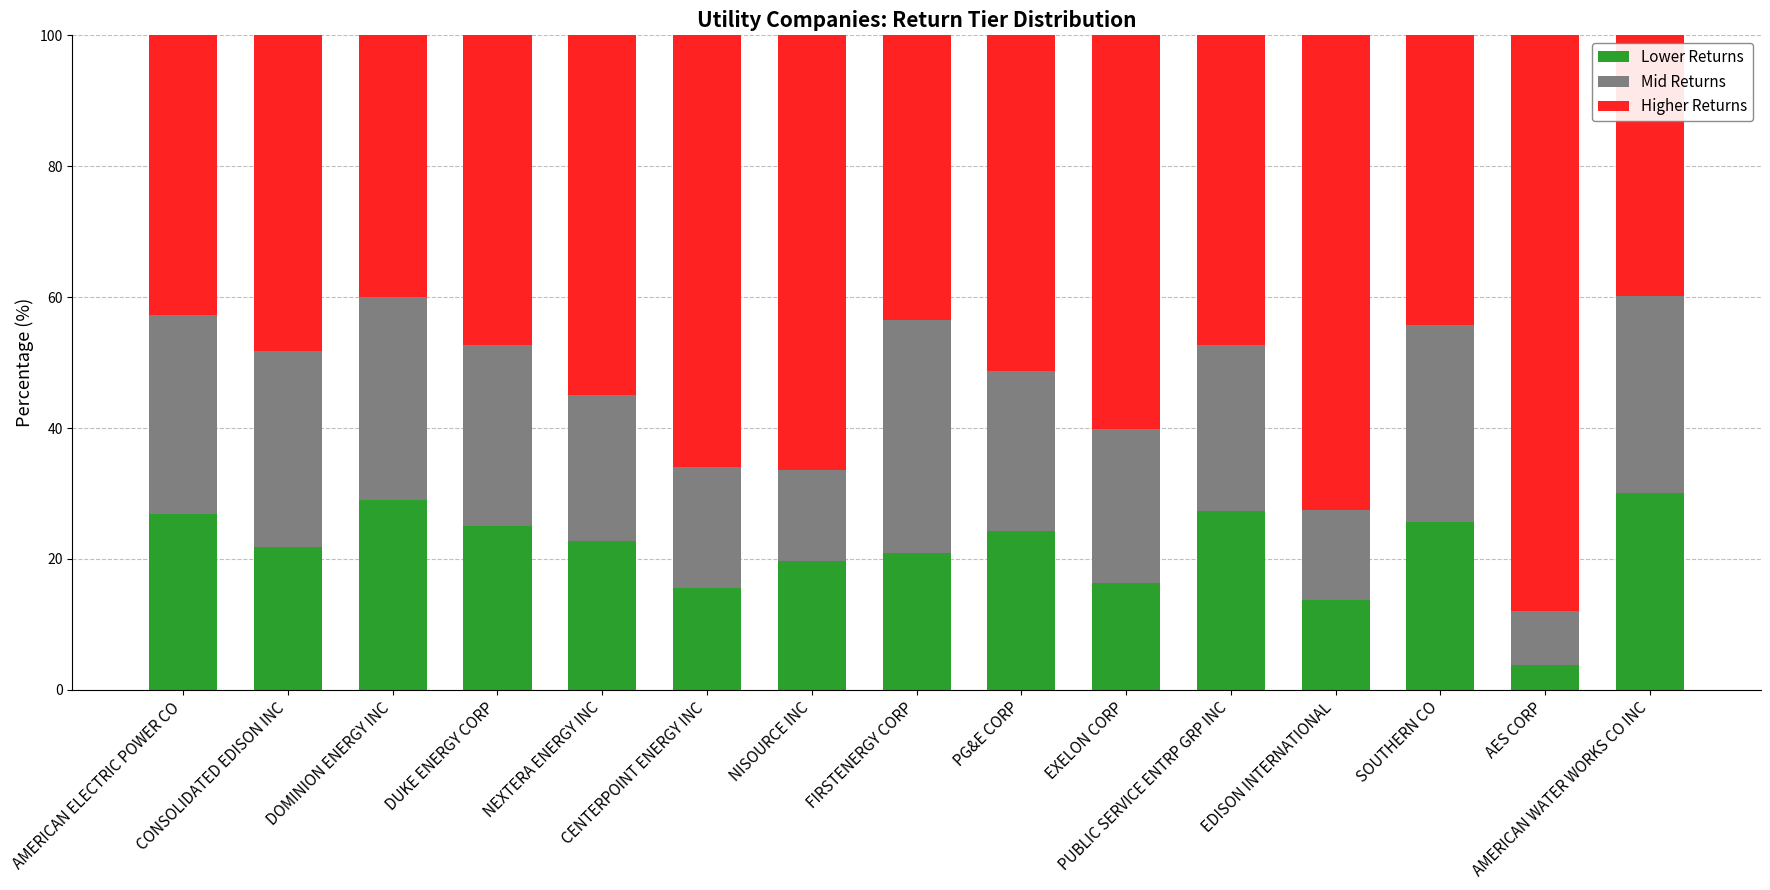

What is the highest value of the Lower Returns series?

30.1